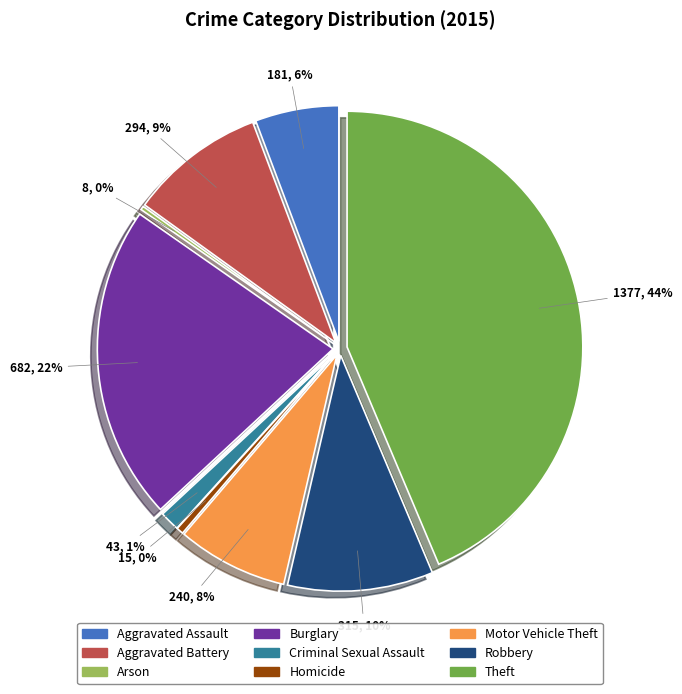

Which has a higher value, Arson or Motor Vehicle Theft?

Motor Vehicle Theft